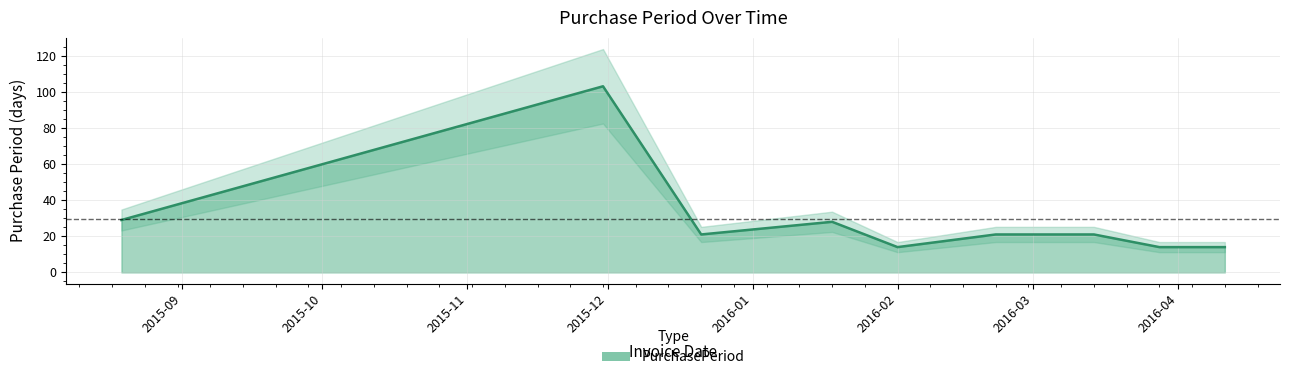

The value at 2015-12-21 is 21. True or false?

True